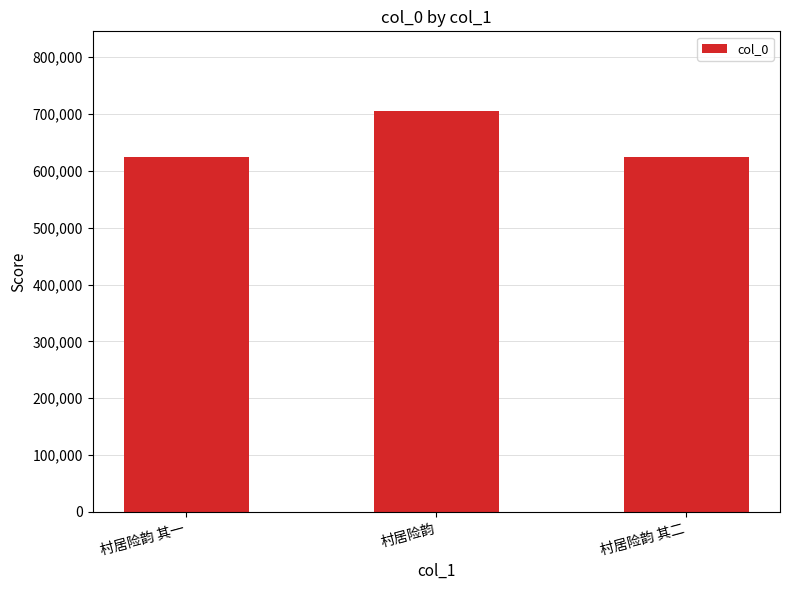

What is the maximum value shown in the chart?

704534